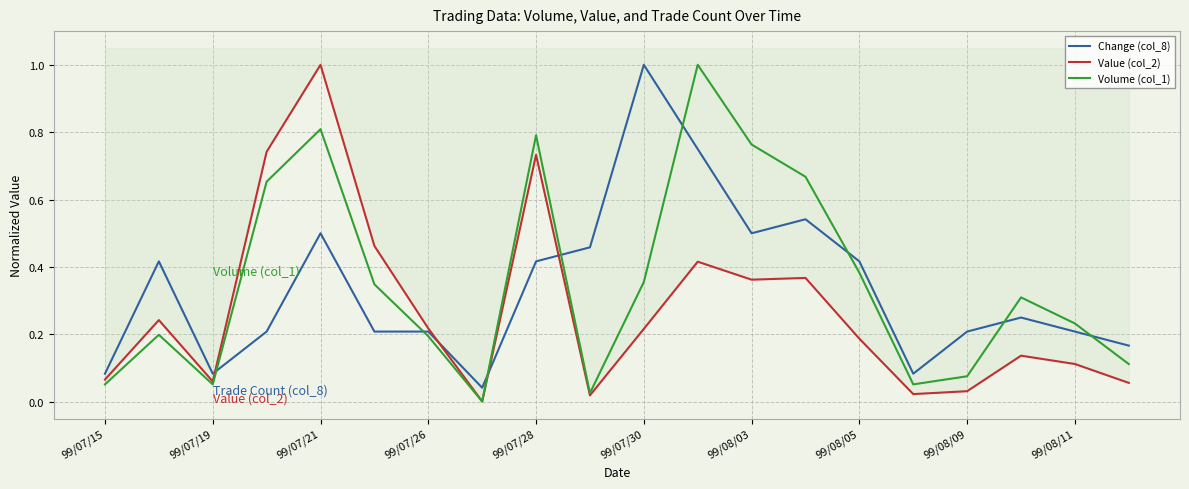

What value does the Volume (col_1) series have at 99/07/21?

0.8